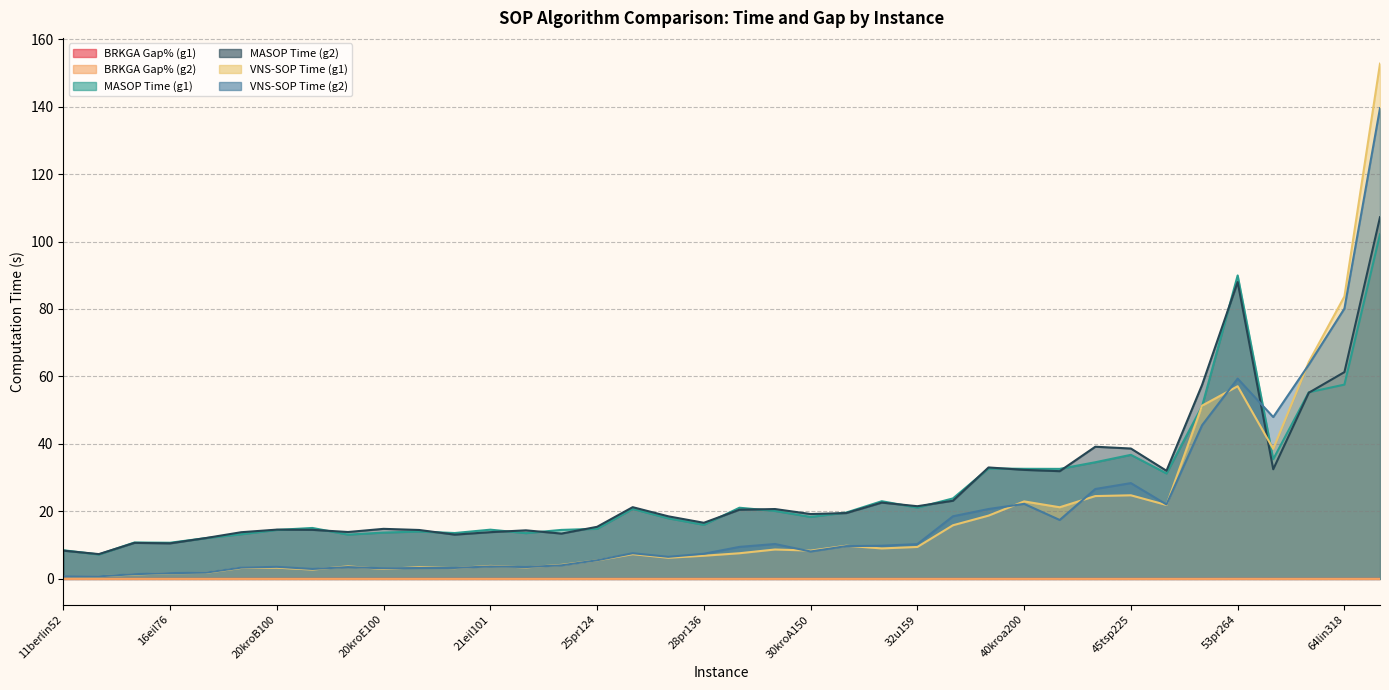

How many times do MASOP Time (g1) and VNS-SOP Time (g2) cross each other?

1